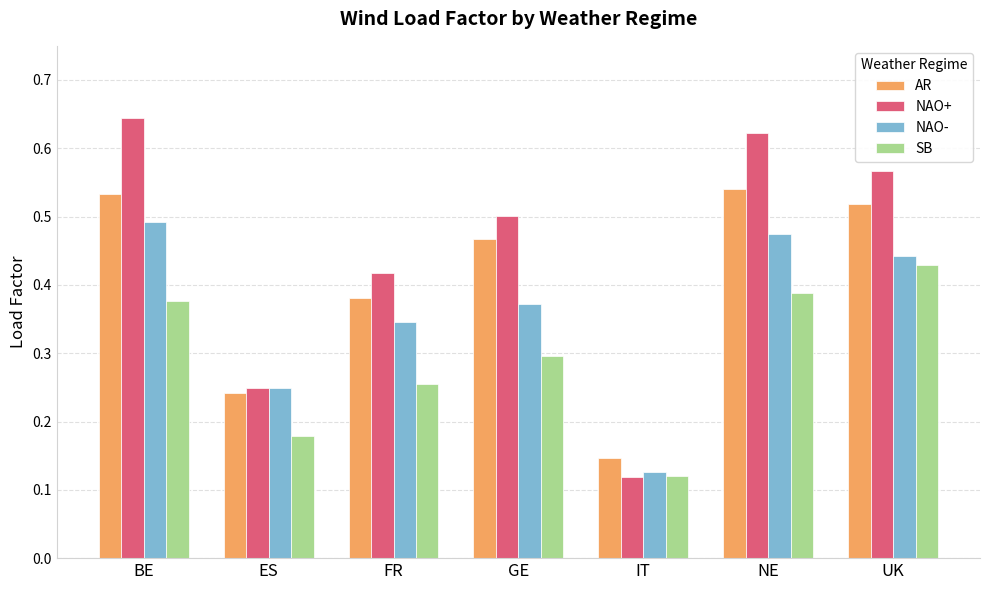

At which category does the chart reach its peak across all series?

BE